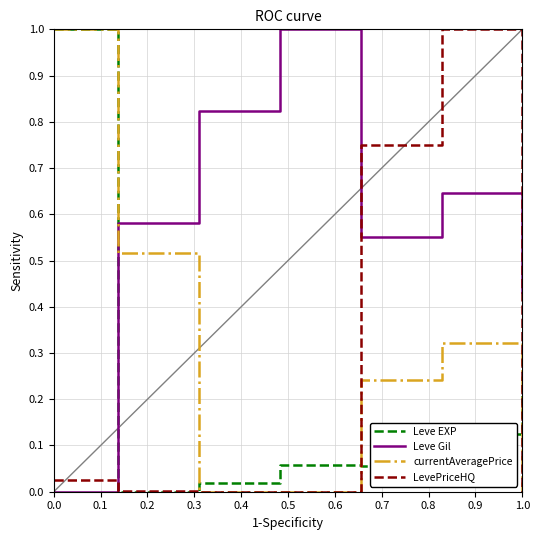

True or false: LevePriceHQ and Leve EXP cross at least once.

True